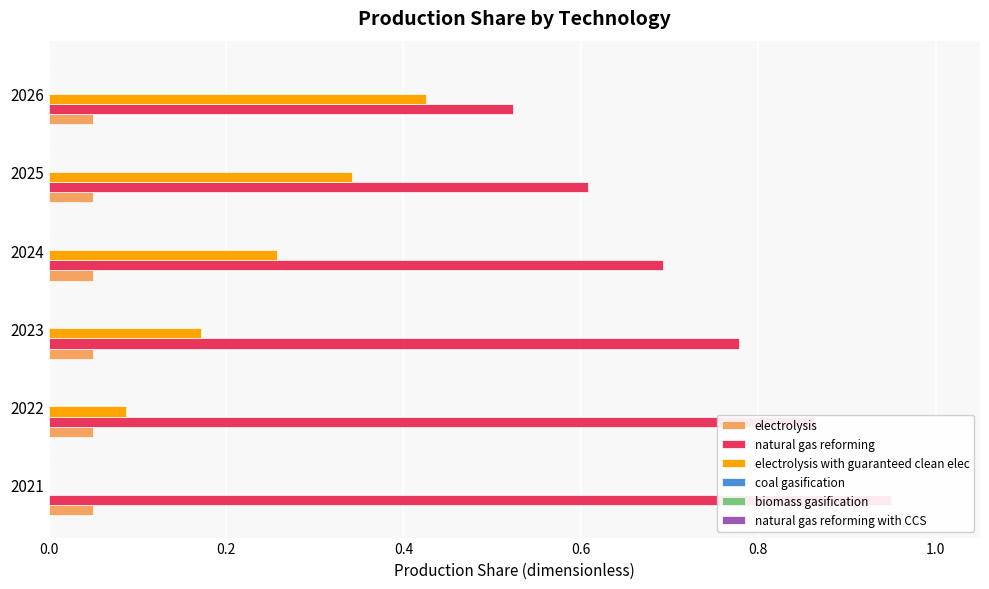

Are the bars horizontal?

Yes